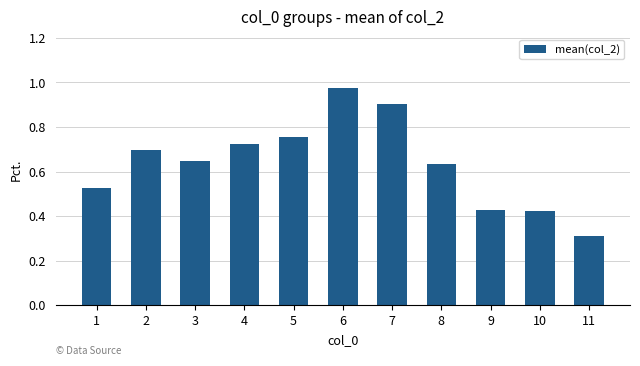

Which category has the highest value across all series?

6